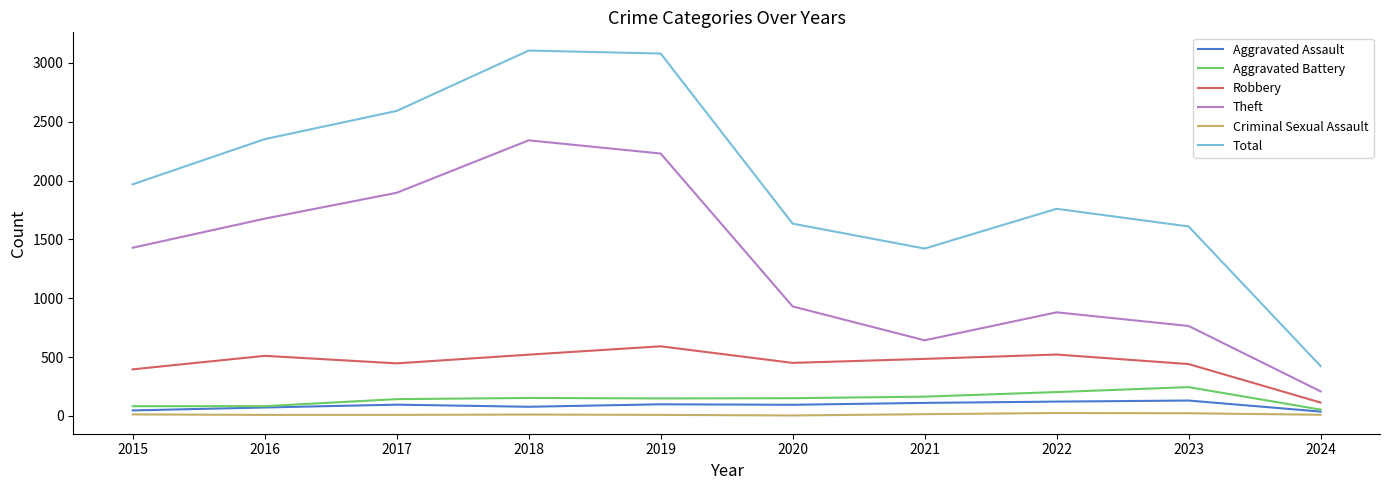

At which label does Robbery reach its minimum?

2024